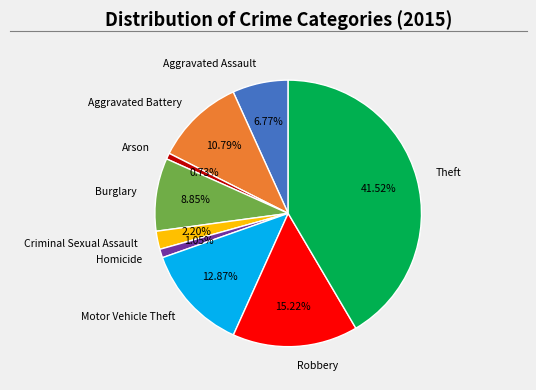

What is the largest slice in the pie chart?

Theft